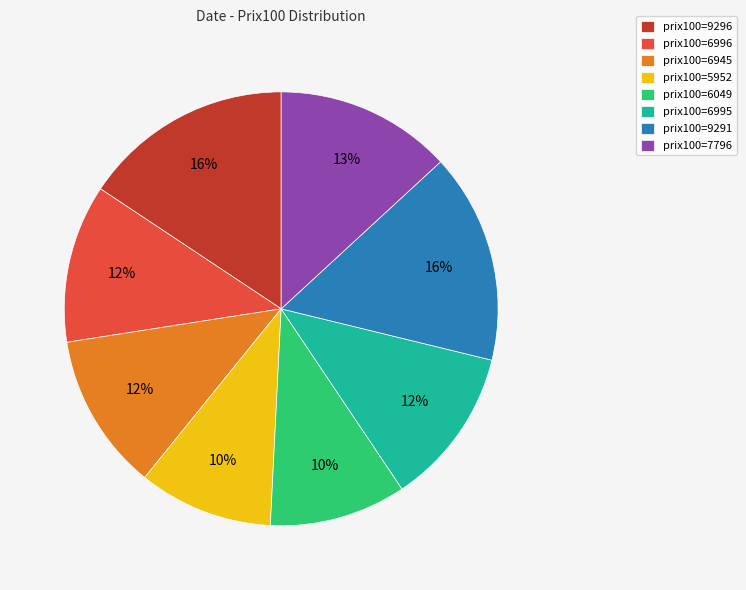

To the nearest percent, what portion does prix100=5952 represent?

10%